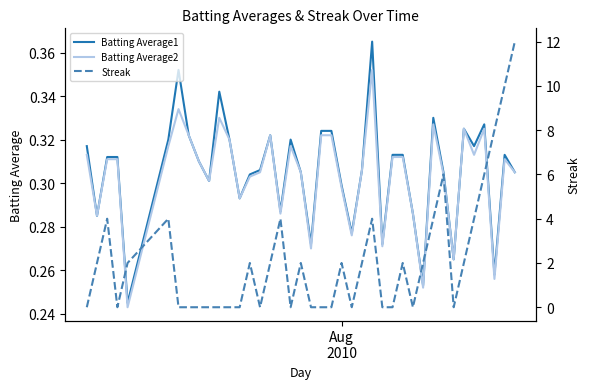

Is this an area chart (filled region under the line)?

No